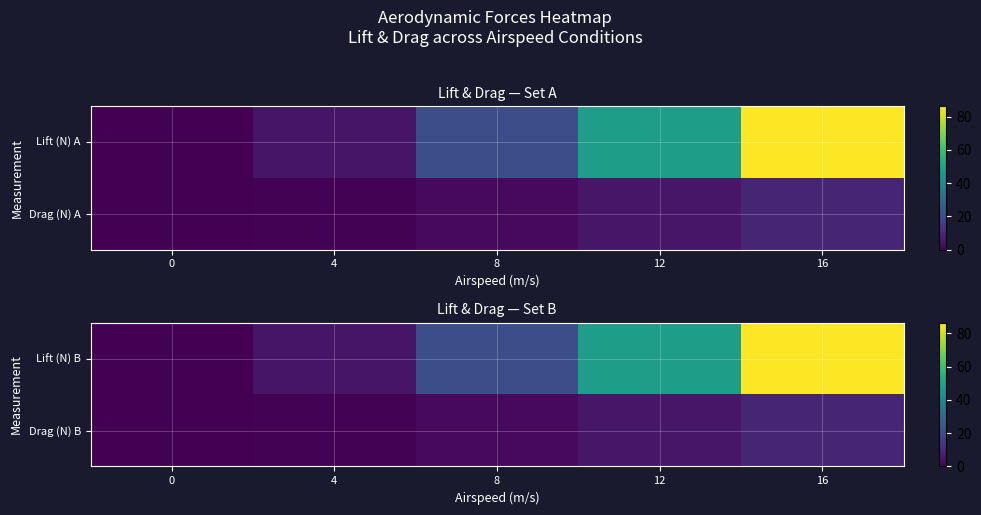

Which category has the highest value in the Drag (N) B series?

16